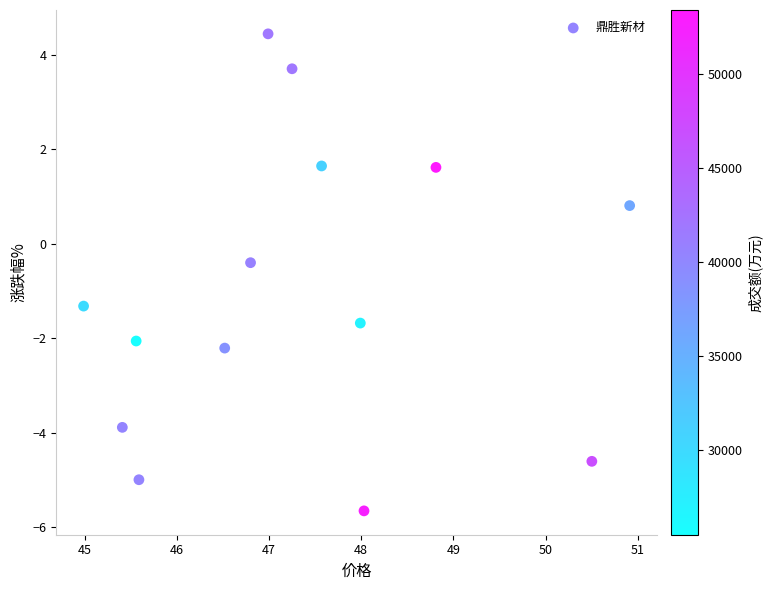

What Y value in the scatter plot is closest to 0?

-0.4